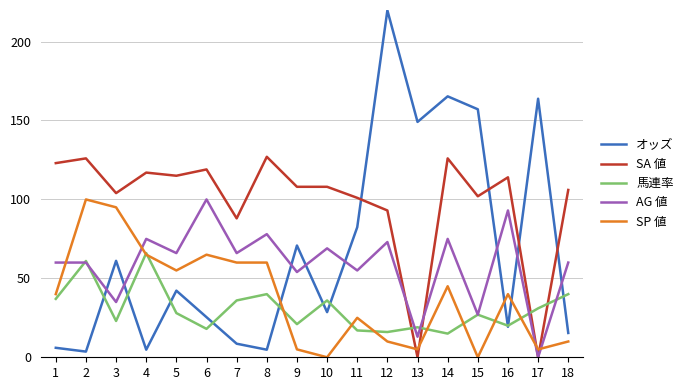

Rank the series at 8 from lowest to highest value.

オッズ, 馬連率, SP 値, AG 値, SA 値